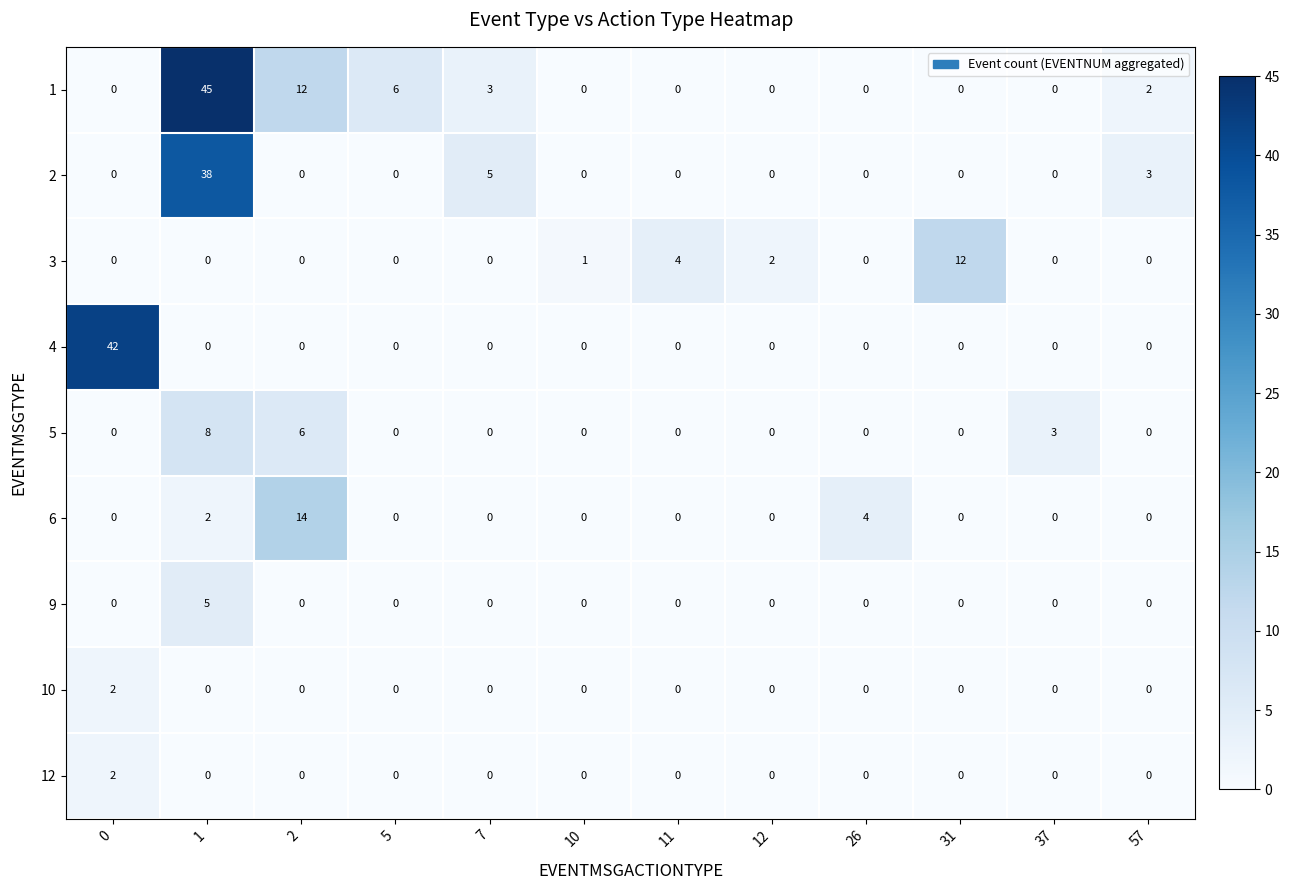

How many categories are shown in the chart?

12